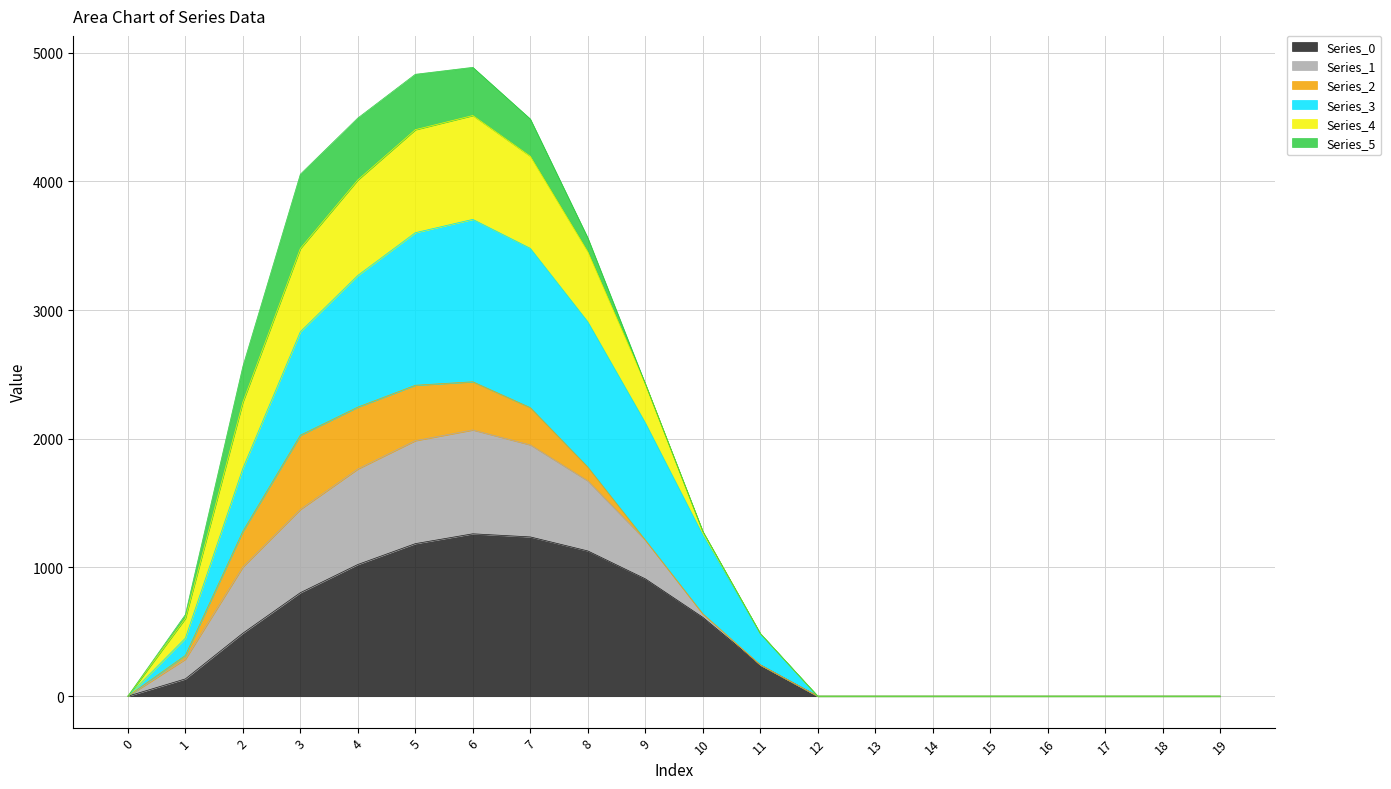

True or false: Series_0 and Series_3 cross at least once.

False